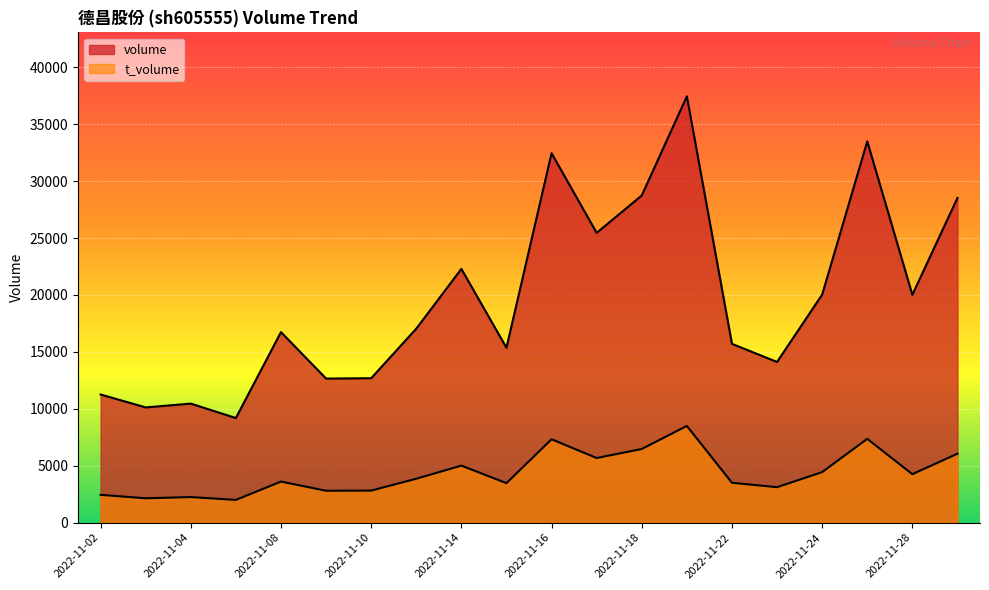

At which label does volume reach its minimum?

2022-11-07